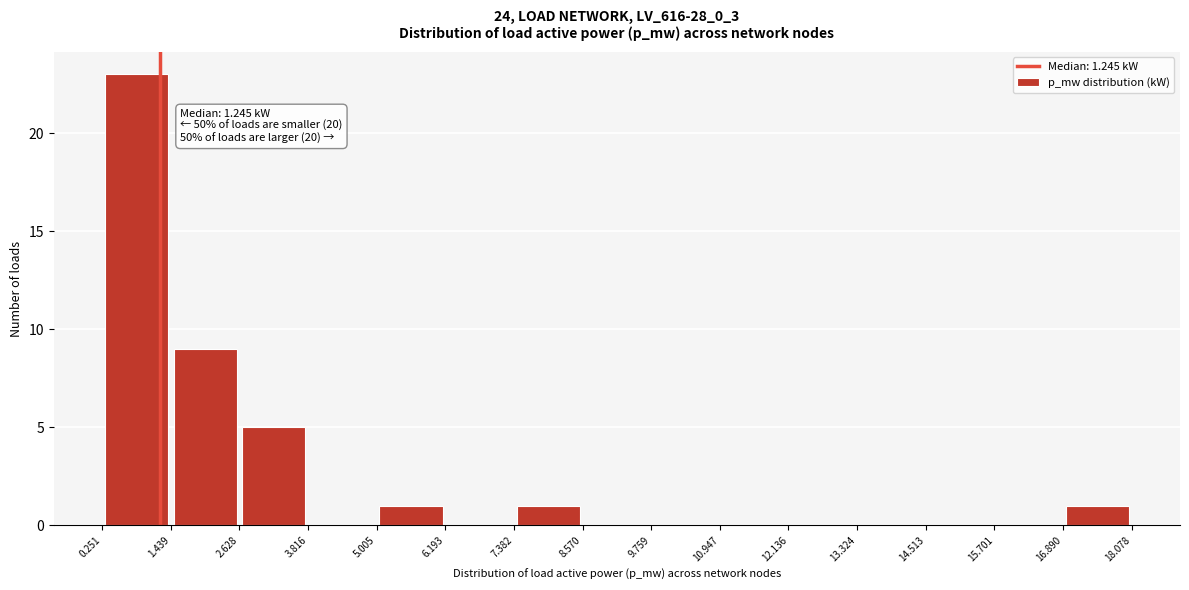

Which range on the x-axis has the tallest bar?

0.251 to 1.439